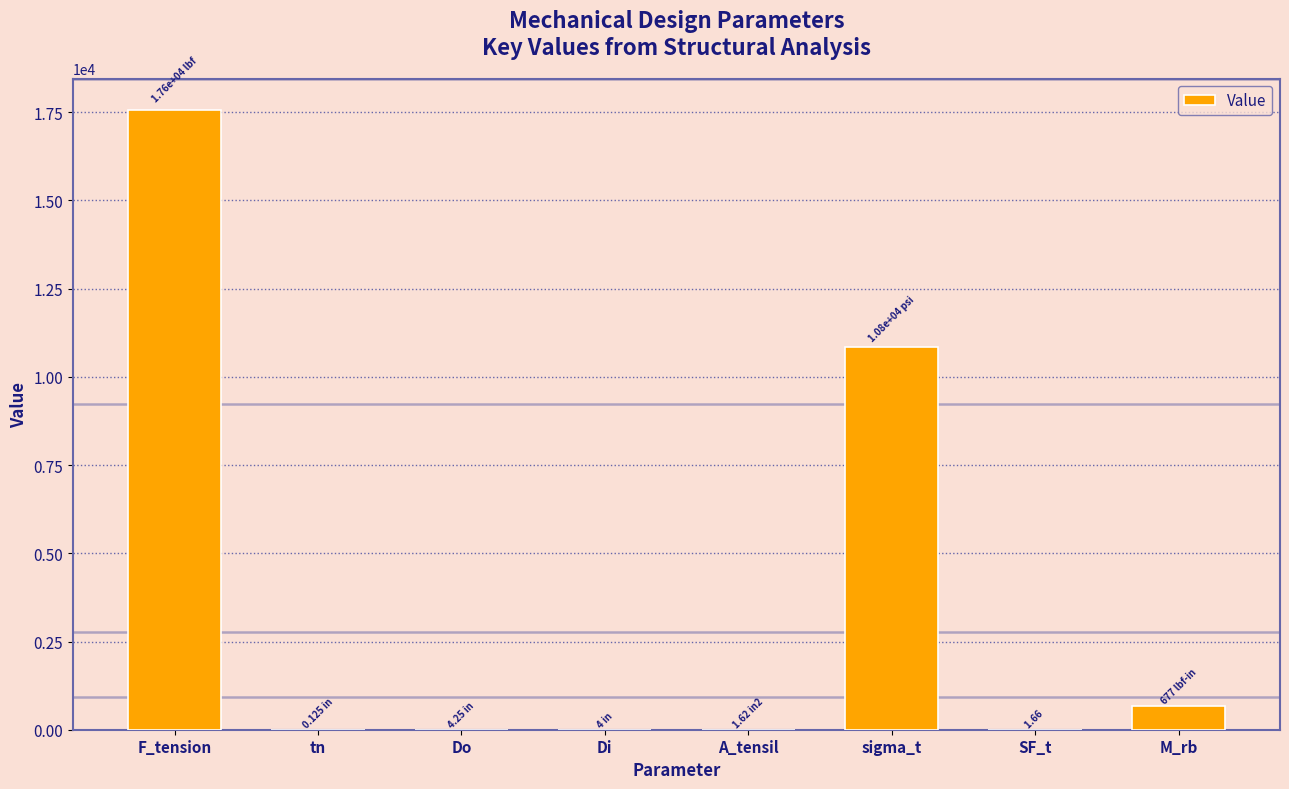

Which has a higher value, M_rb or Di?

M_rb